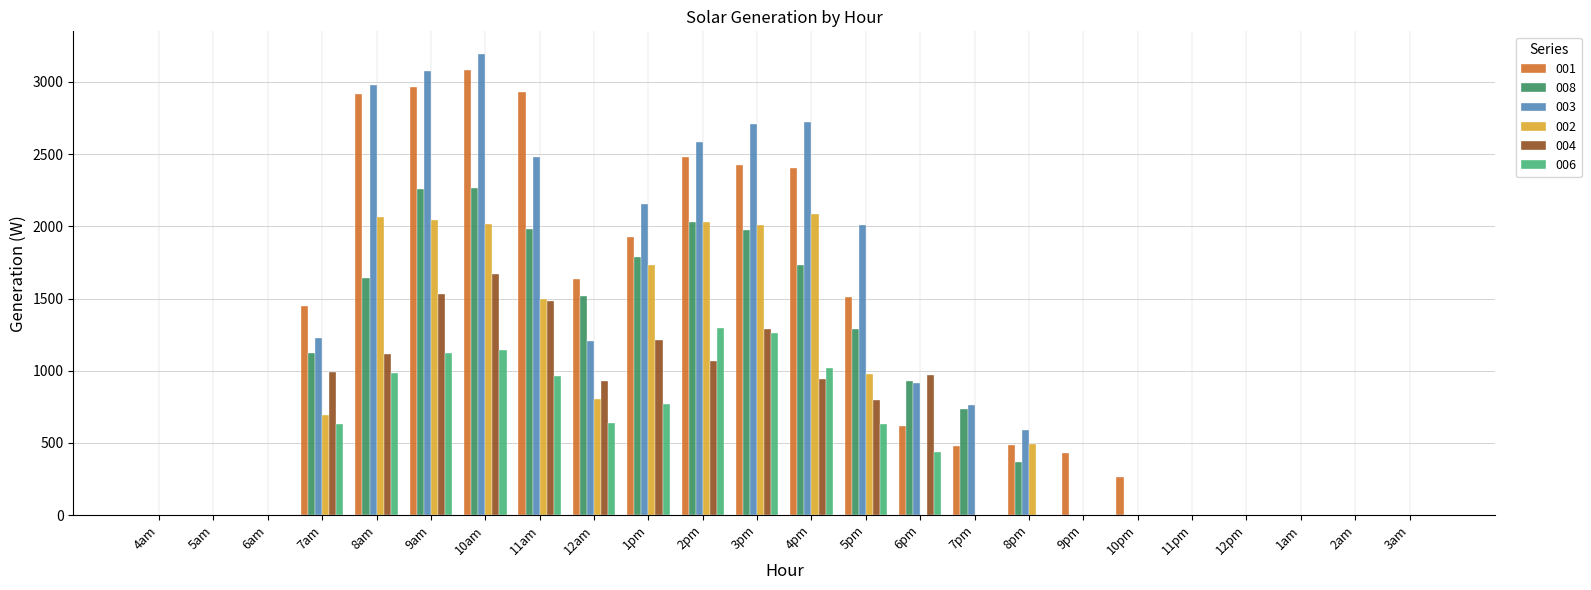

What is the maximum value shown in the chart?

3191.3